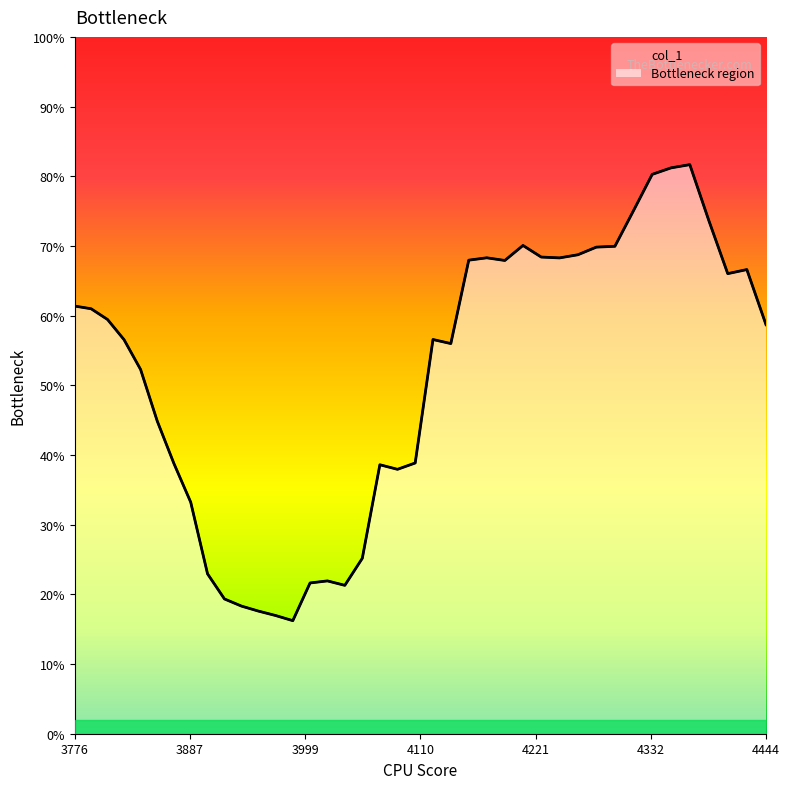

What is the maximum value shown in the chart?

0.8